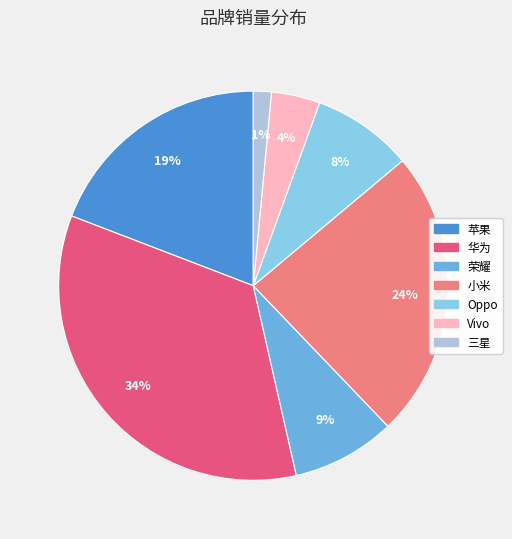

Which slice is the smallest?

三星